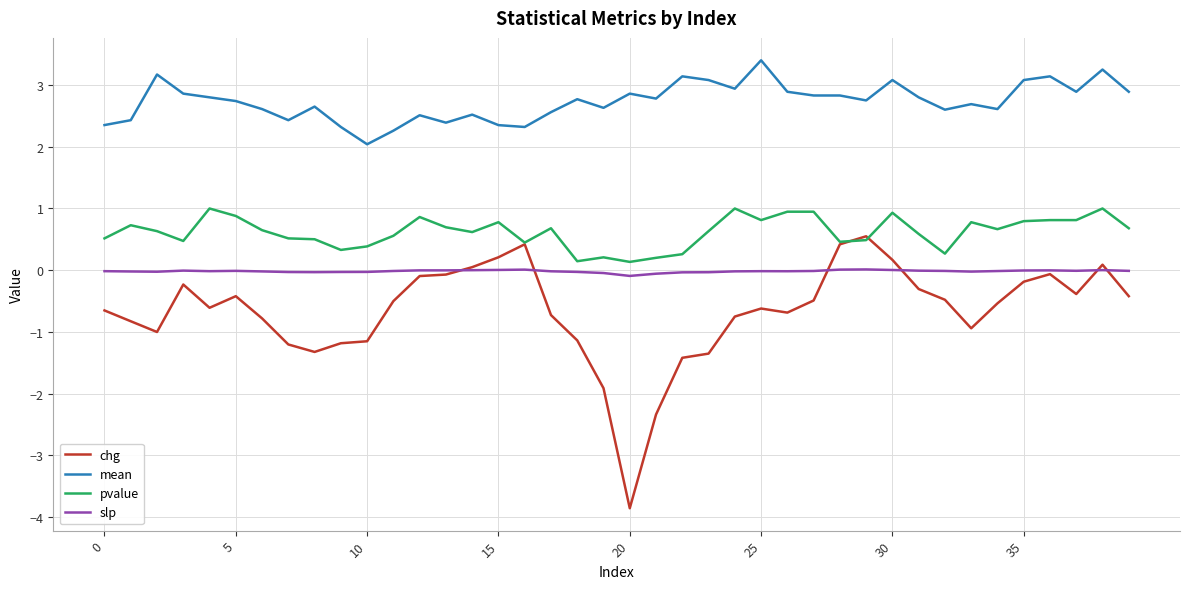

What is the highest value of the pvalue series?

1.0